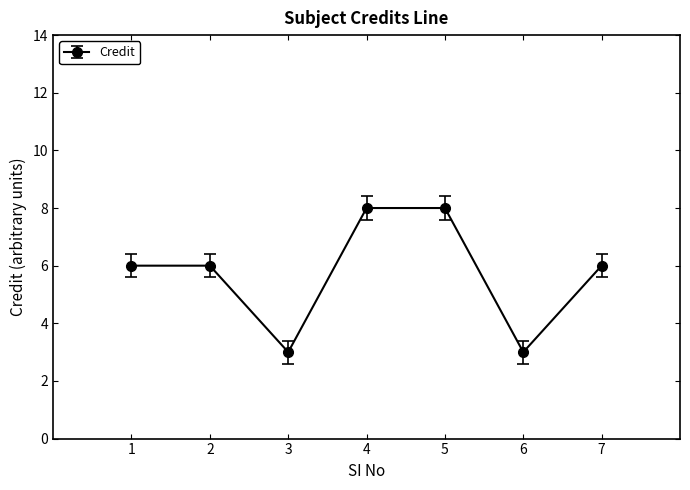

Approximately how many times larger is the value at 6 compared to 3?

1.0